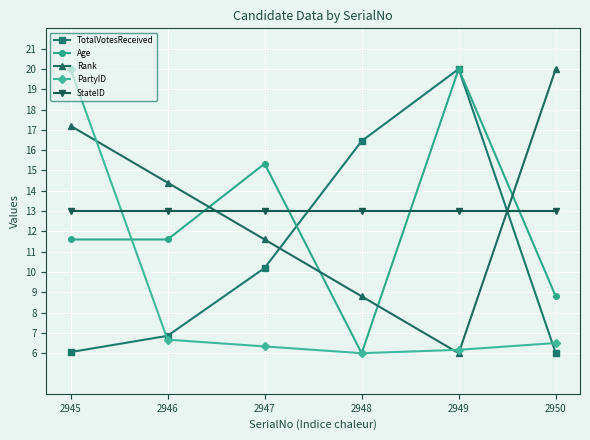

What is the difference between the highest and lowest values at 2945?

13.9